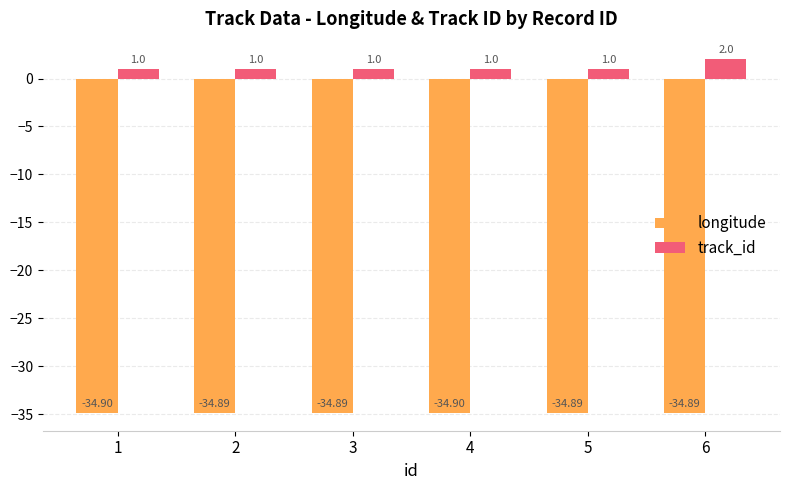

What is the difference between the maximum and minimum values in the track_id series?

1.0